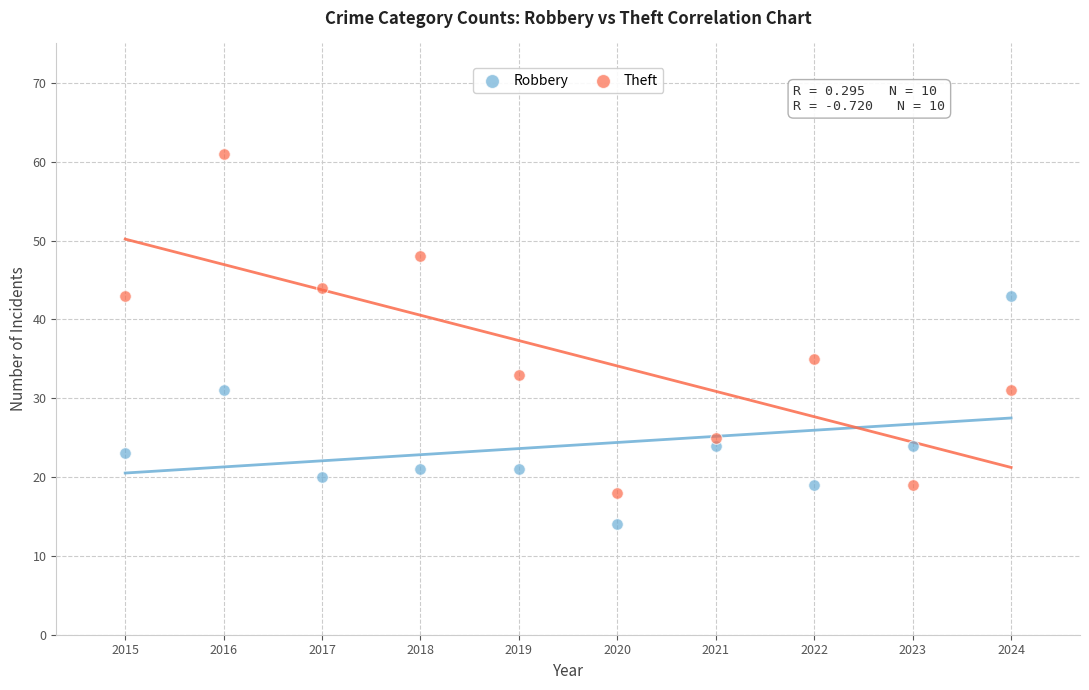

Which series contains the highest Y value?

Theft